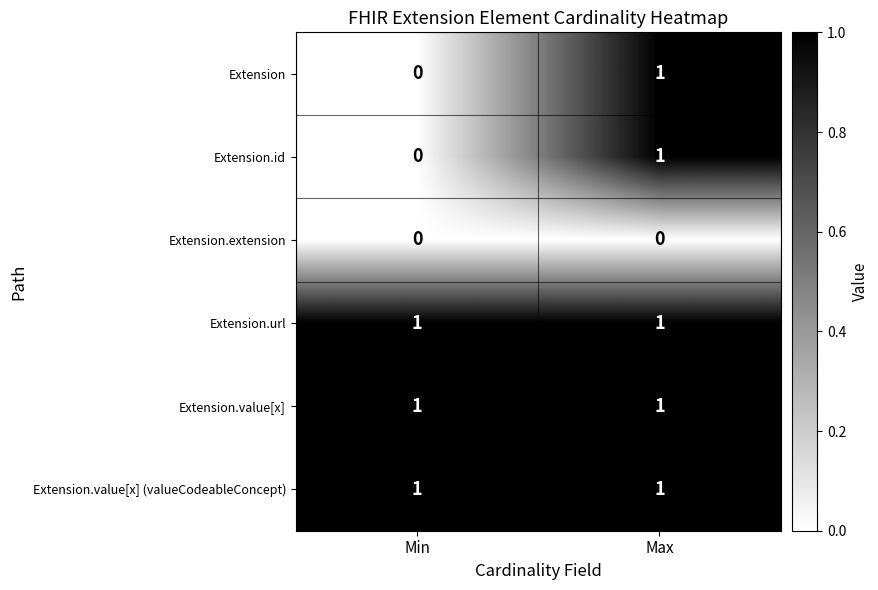

At how many categories does at least one series exceed 0?

2